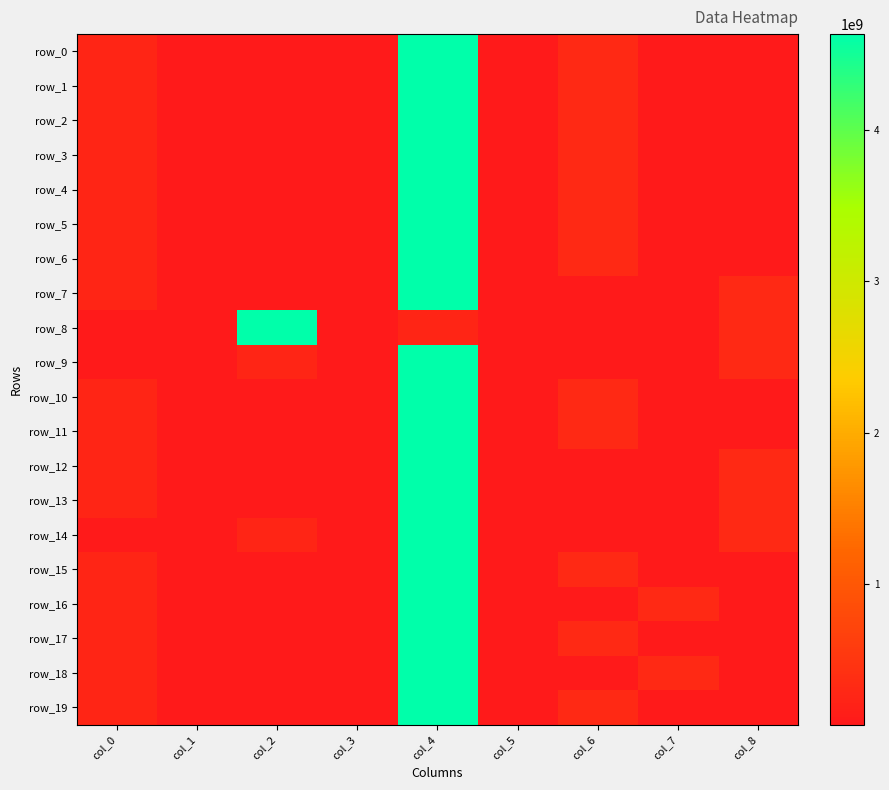

What is the total value across all series at col_8?

2784929002